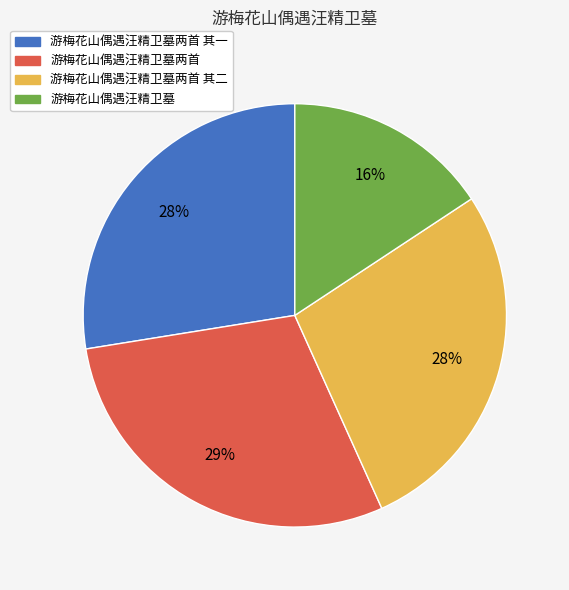

Is there a majority slice in this chart?

No